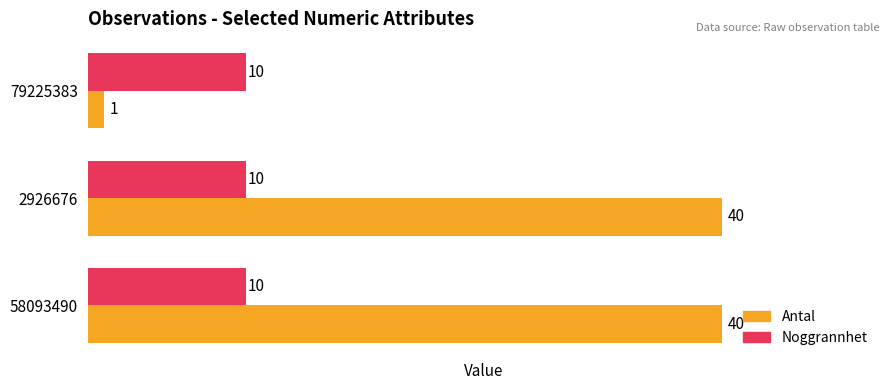

Which series has the widest spread of values?

Antal